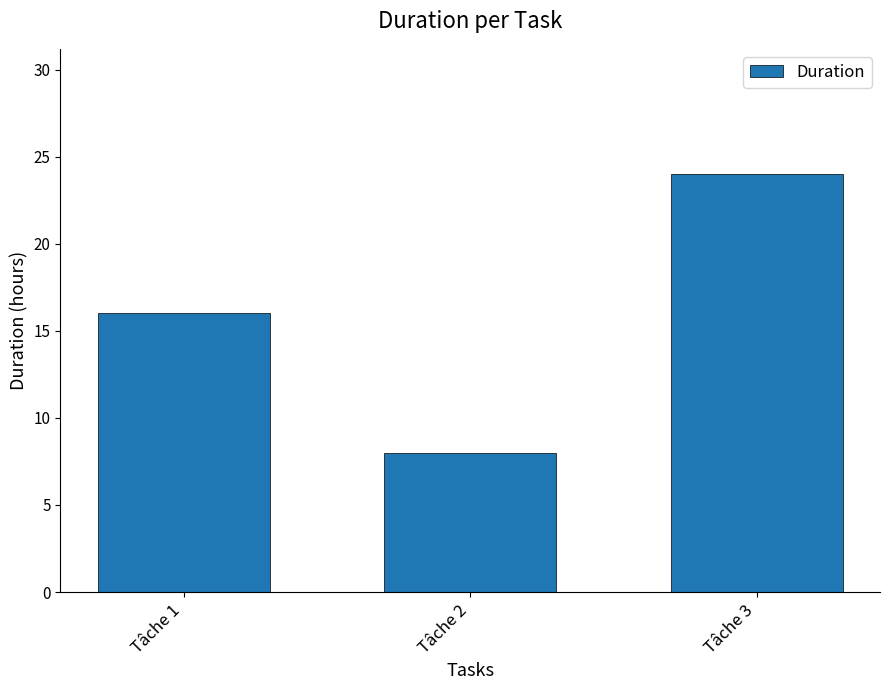

What is the sum of the values at Tâche 2 and Tâche 1?

24